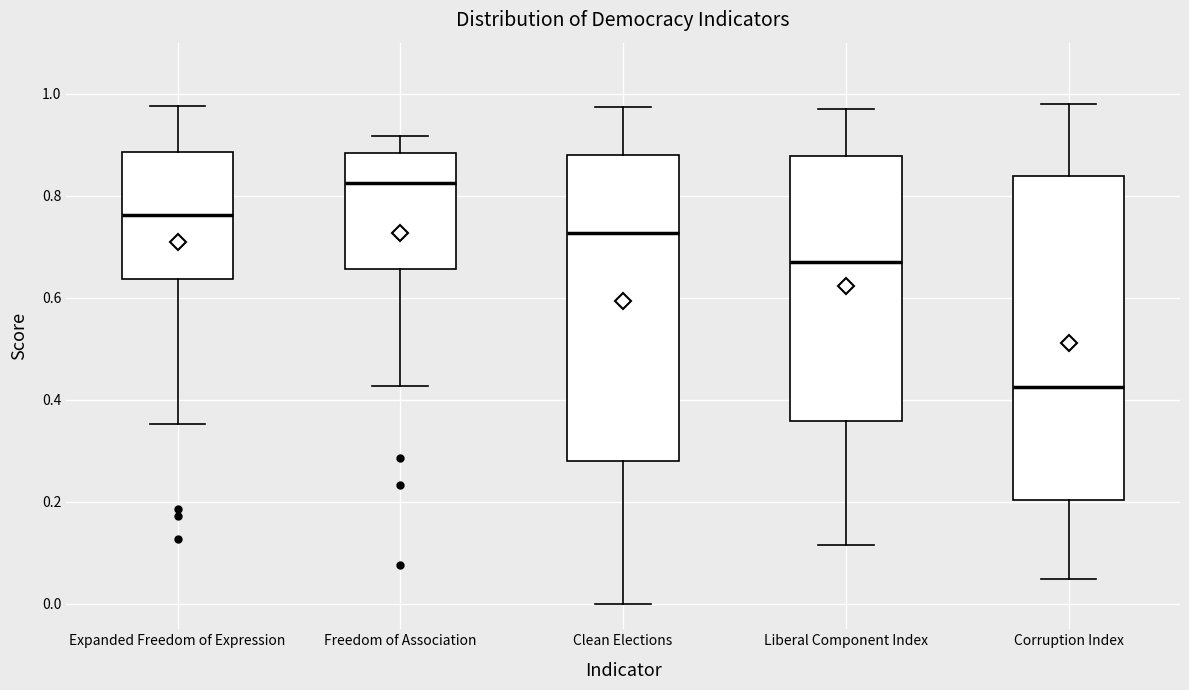

Comparing the boxes themselves (not the whiskers), which one is the tallest?

Corruption Index